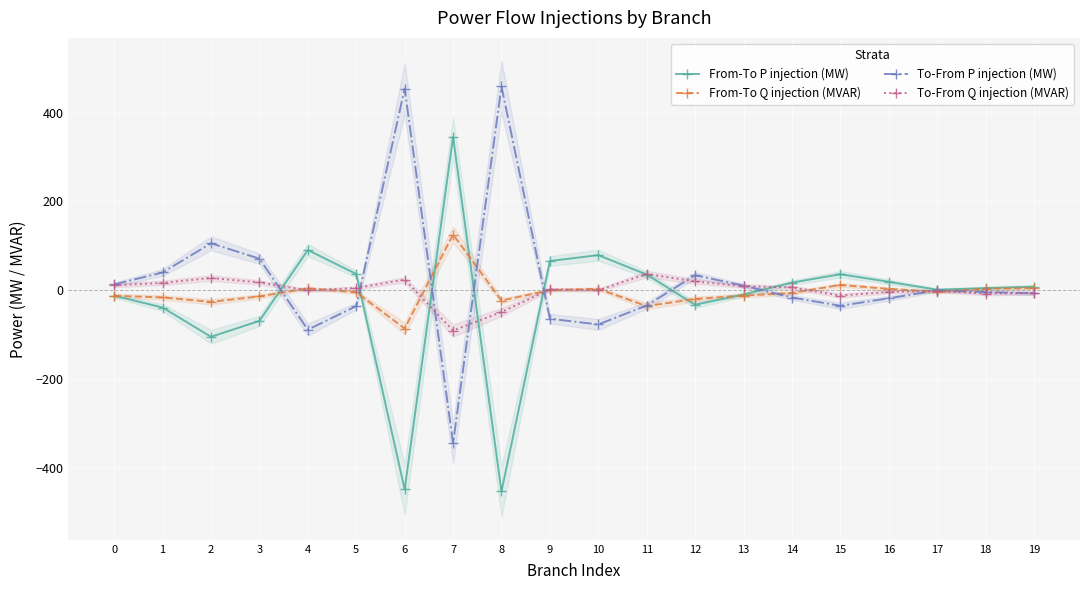

Is the value of From-To P injection (MW) at 10 greater than the value of From-To Q injection (MVAR) at 13?

Yes